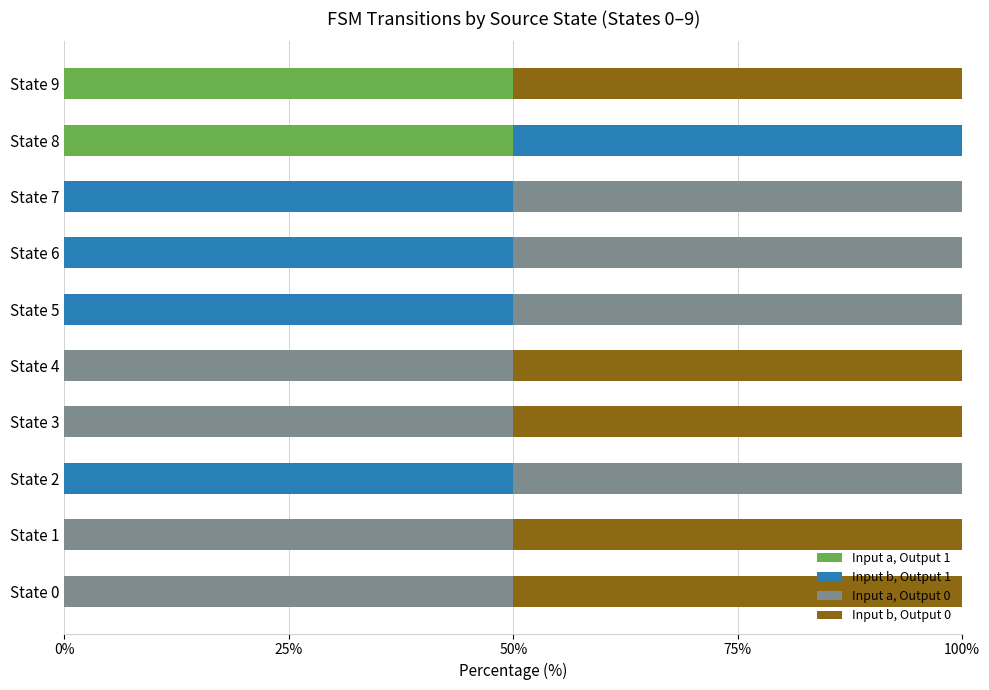

What is the maximum value for Input a, Output 1?

50